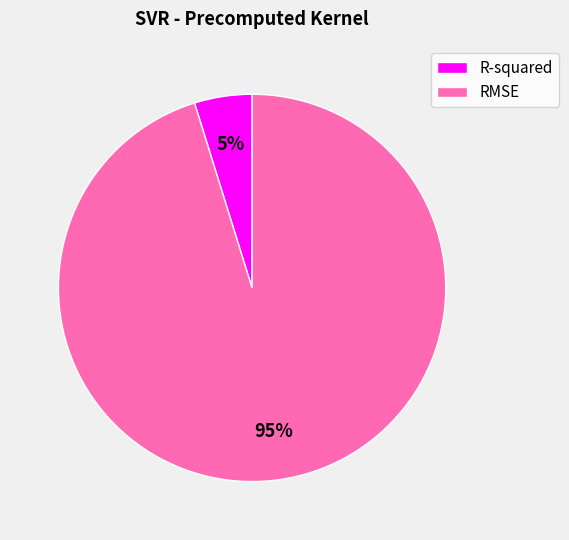

Which slice is the smallest?

R-squared